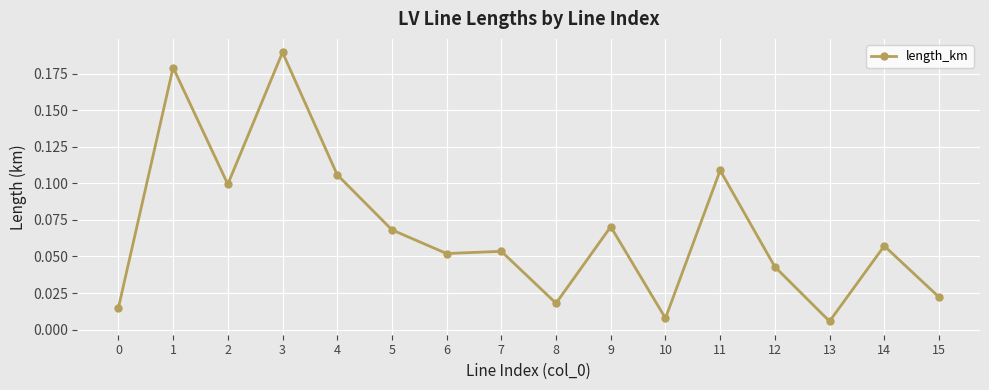

Which has a higher value, 2 or 4?

4